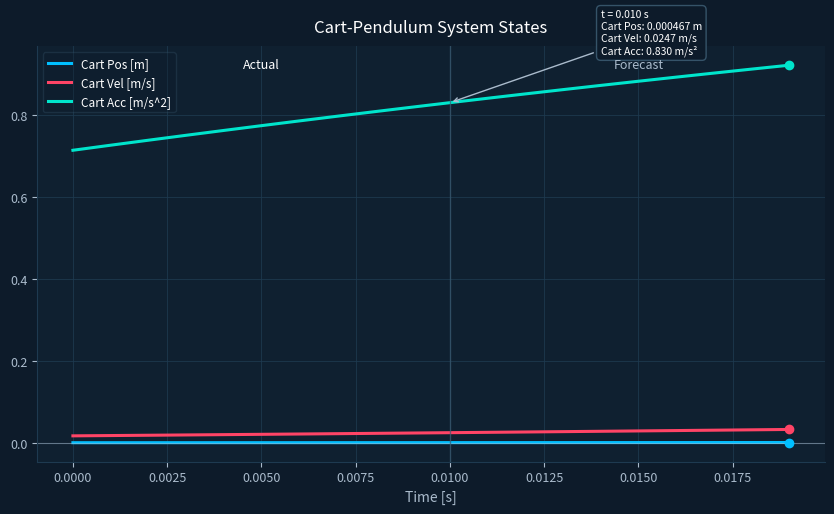

True or false: Cart Acc [m/s^2] and Cart Vel [m/s] intersect in this chart.

False